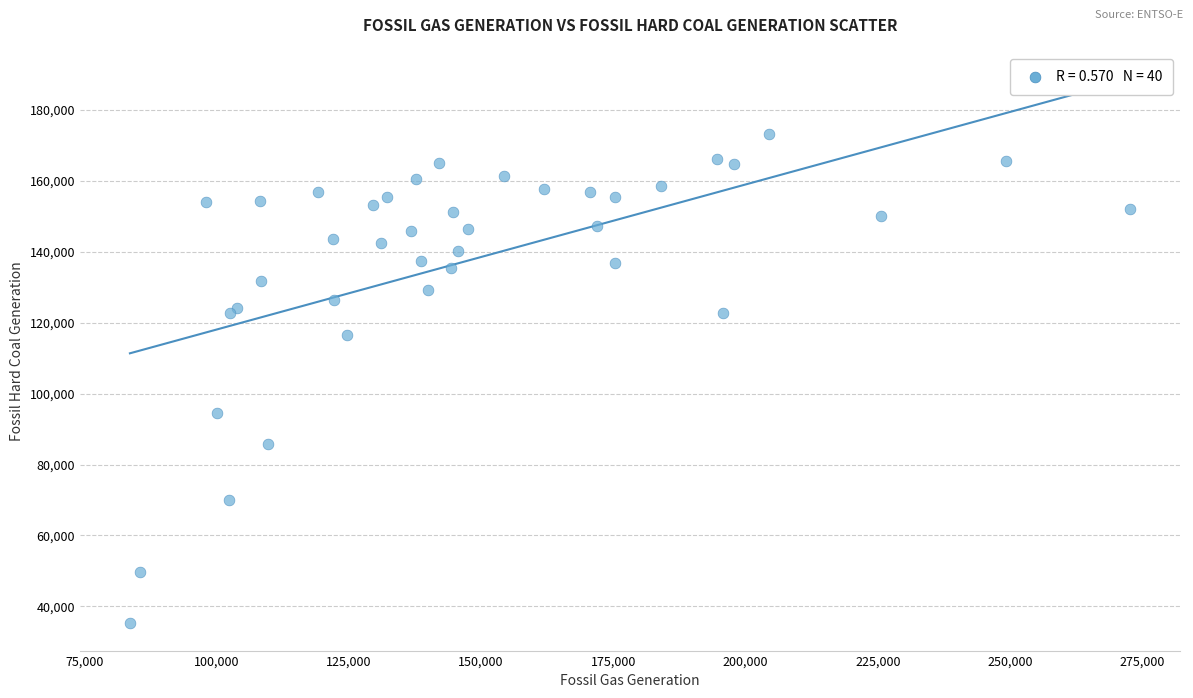

What Y value in the scatter plot is closest to 104202?

94530